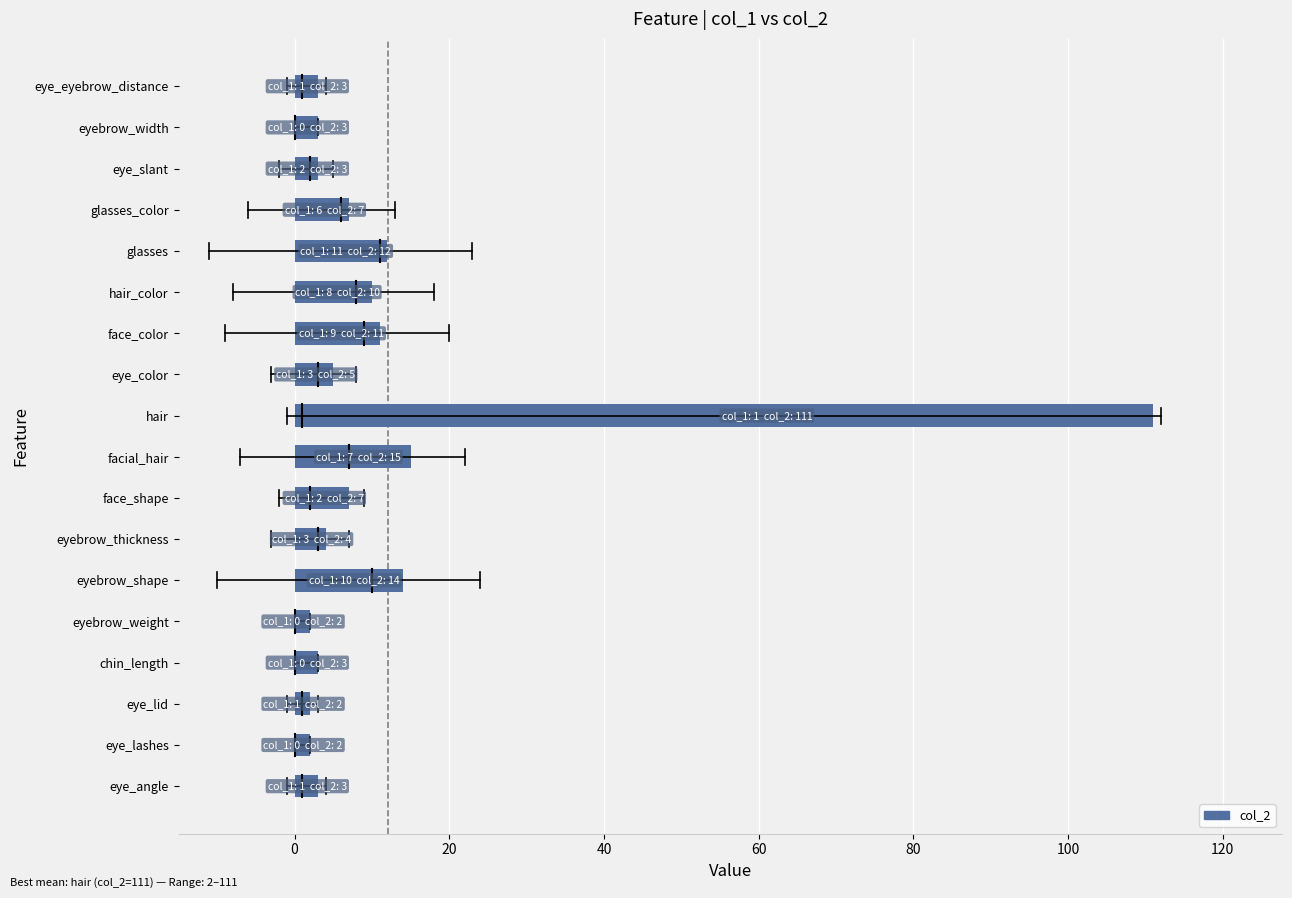

How many bars are there in total?

18